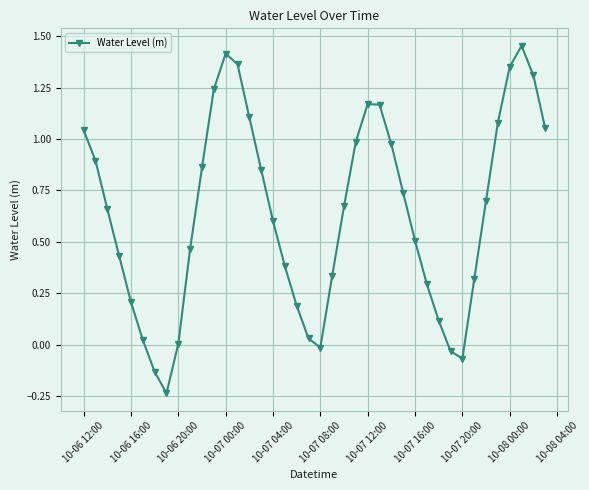

True or false: the data has more than 2 interior local peaks.

True